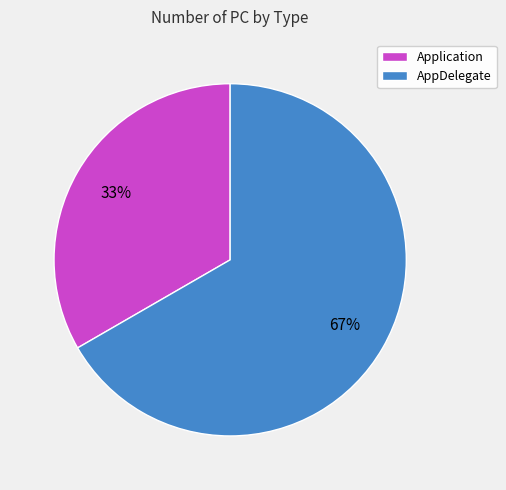

Do Application and AppDelegate together represent more than half of the pie?

Yes